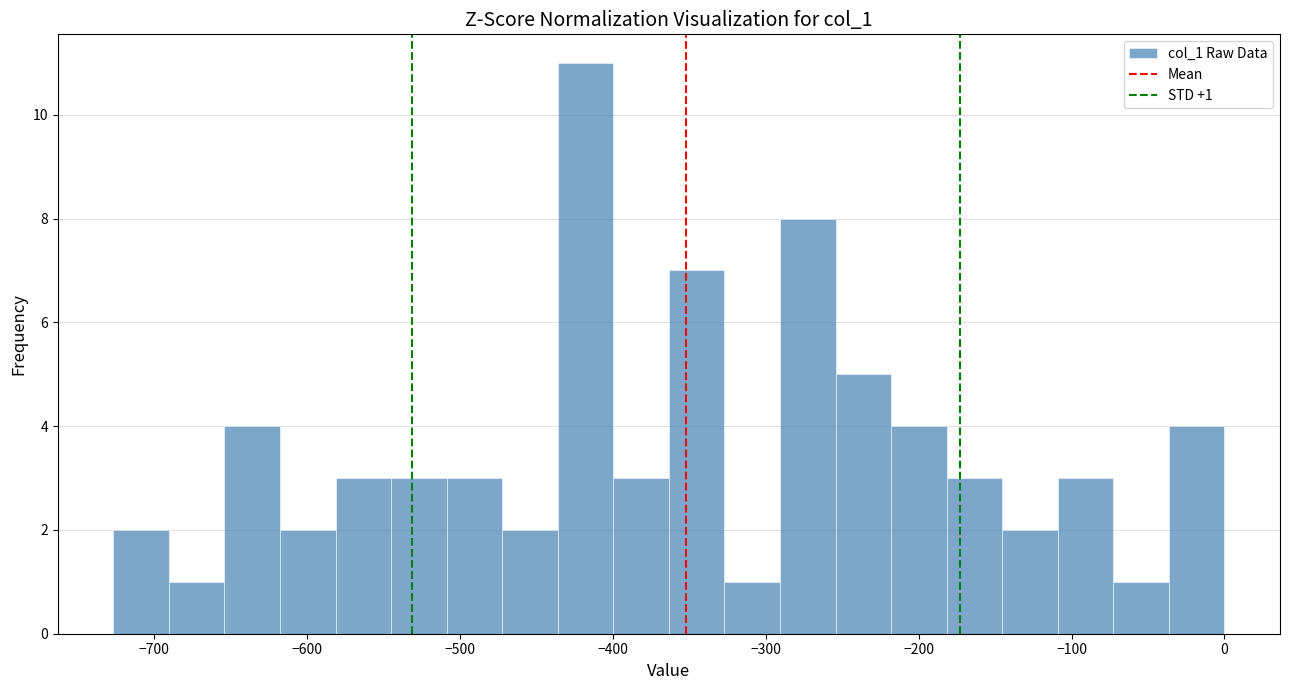

Read against the x-axis, roughly where is the centre of the tallest bar?

-420